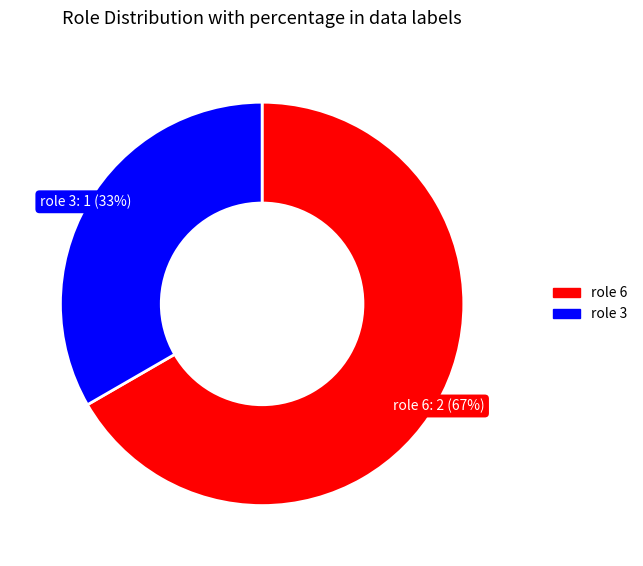

Does any single category account for the majority?

Yes